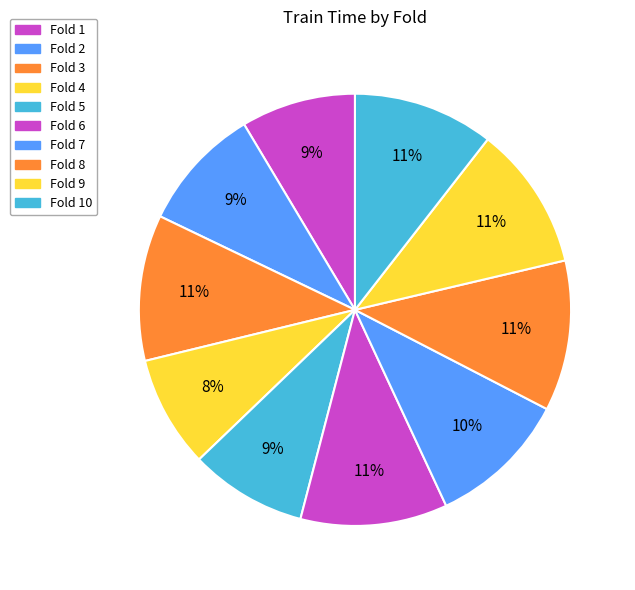

How many segments does this pie chart have?

10